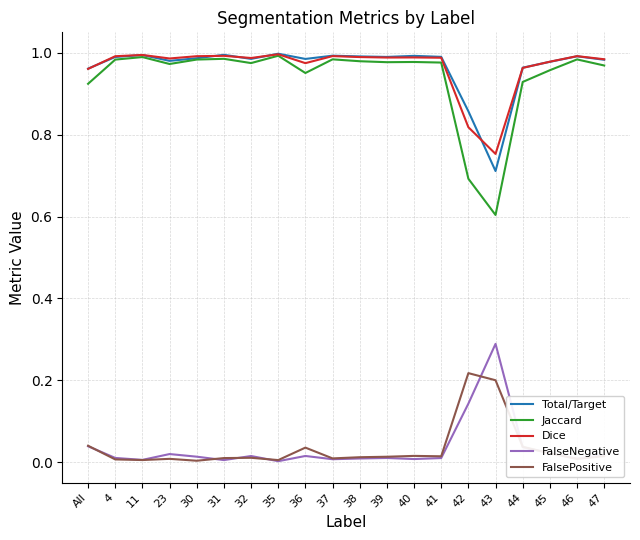

Which series has the widest spread of values?

Jaccard